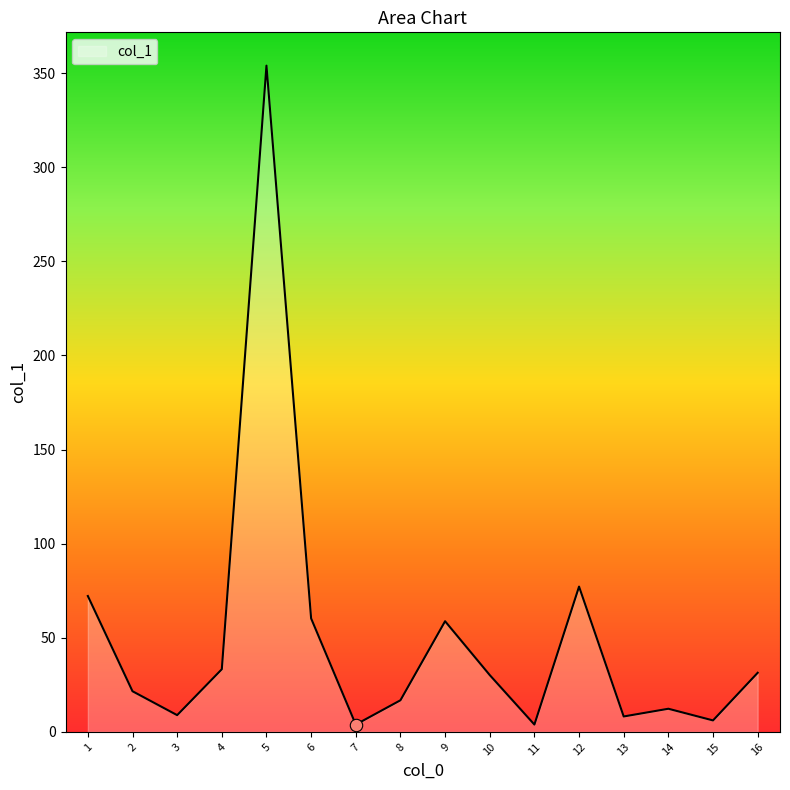

Which has a higher value, 14 or 13?

14